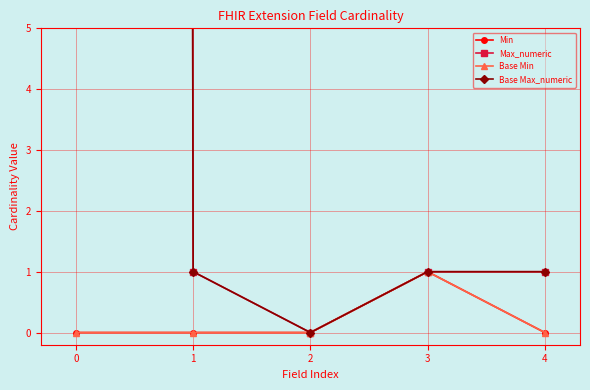

True or false: Base Min and Base Max_numeric cross at least once.

False